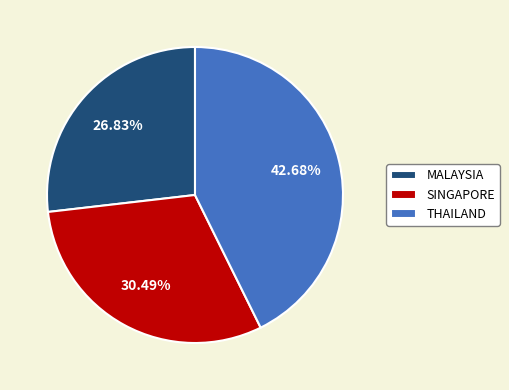

Does THAILAND account for over 50% of the chart?

No